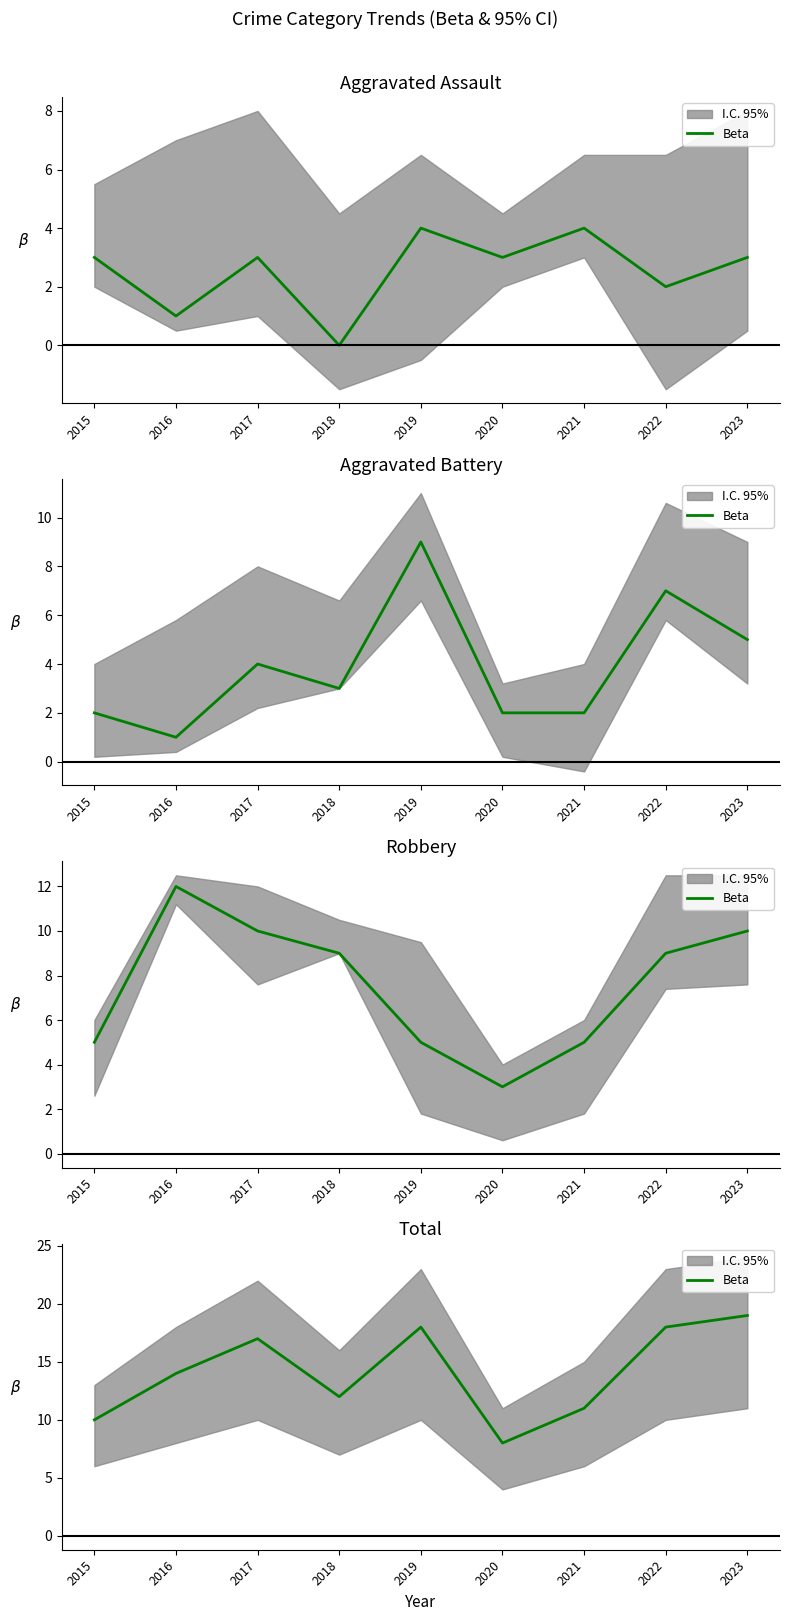

List the labels in order of value, smallest first.

2020, 2015, 2021, 2018, 2016, 2017, 2019, 2022, 2023